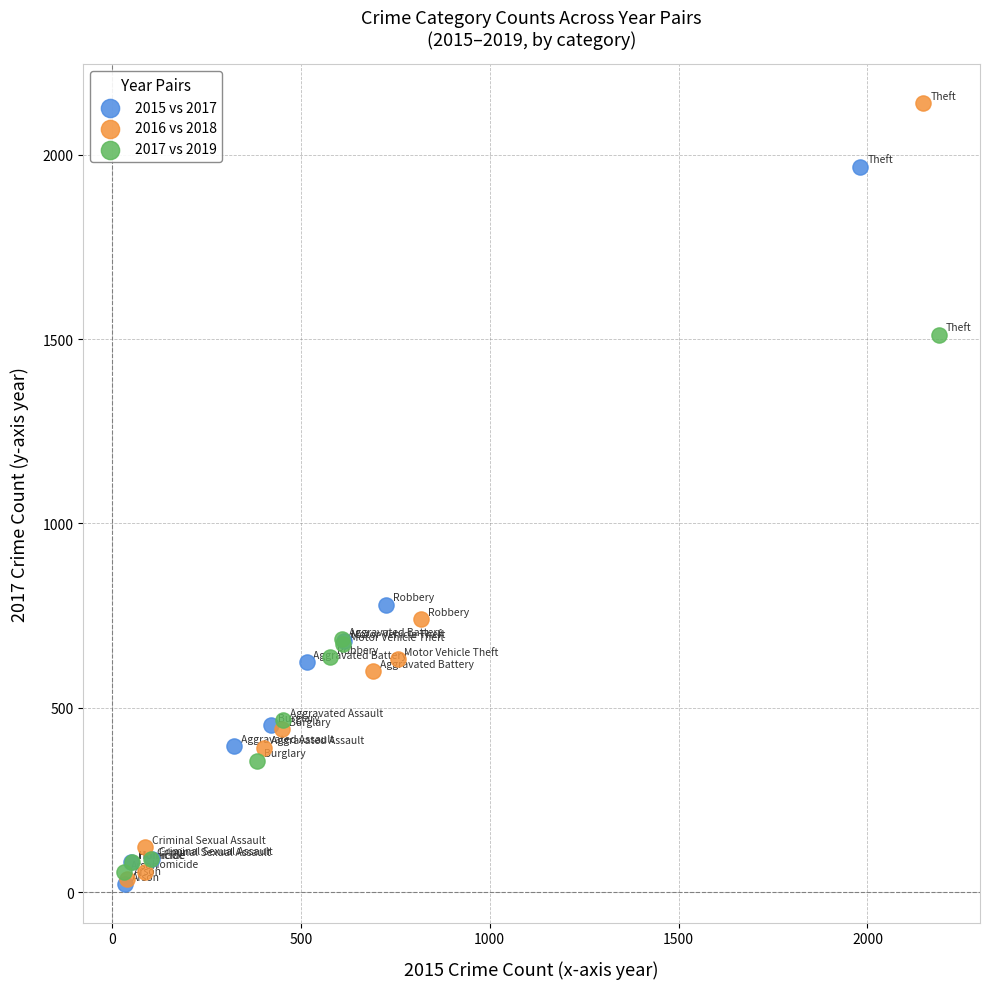

Which series contains the highest Y value?

2016 vs 2018